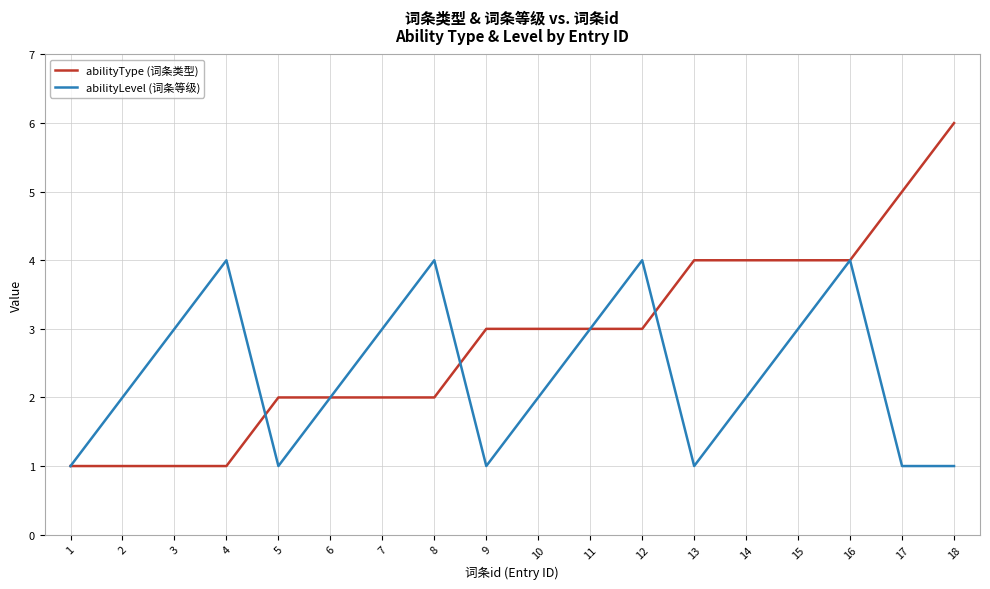

The abilityType (词条类型) series shows 3 at 11. True or false?

True